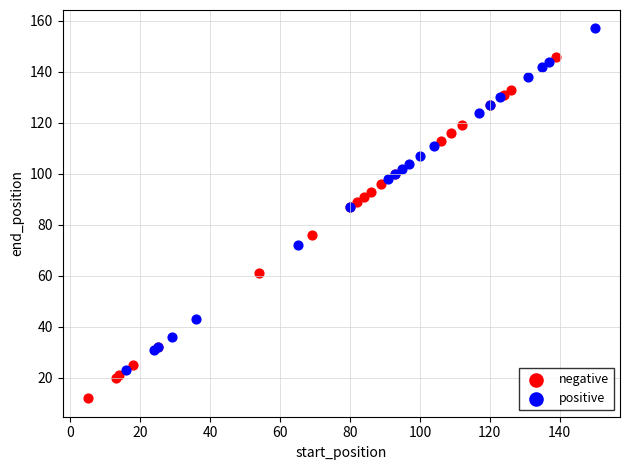

Which series contains the lowest Y value?

negative